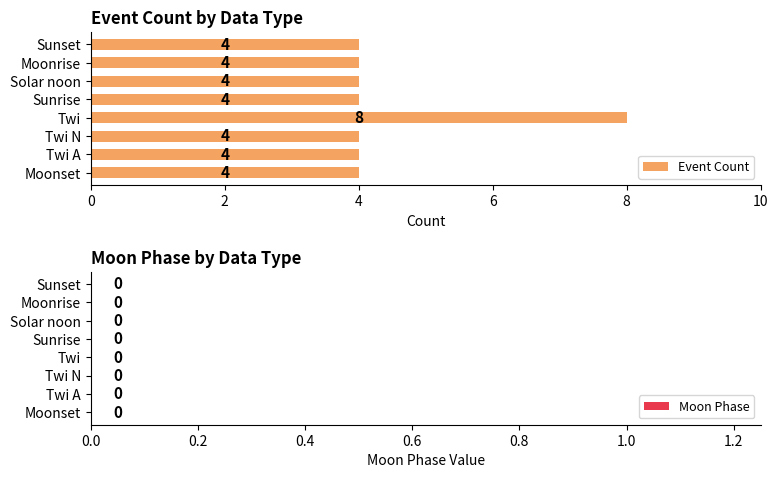

Reading top to bottom, what are all the values shown in this chart?

Sunset=4	Moonrise=4	Solar noon=4	Sunrise=4	Twi=8	Twi N=4	Twi A=4	Moonset=4